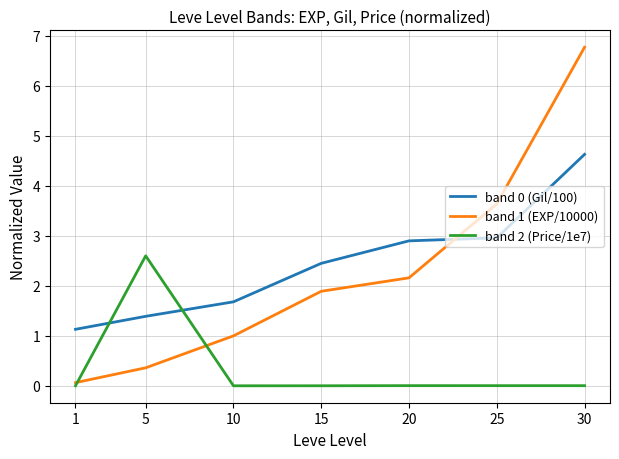

The band 0 (Gil/100) series shows 4.1 at 15. True or false?

False